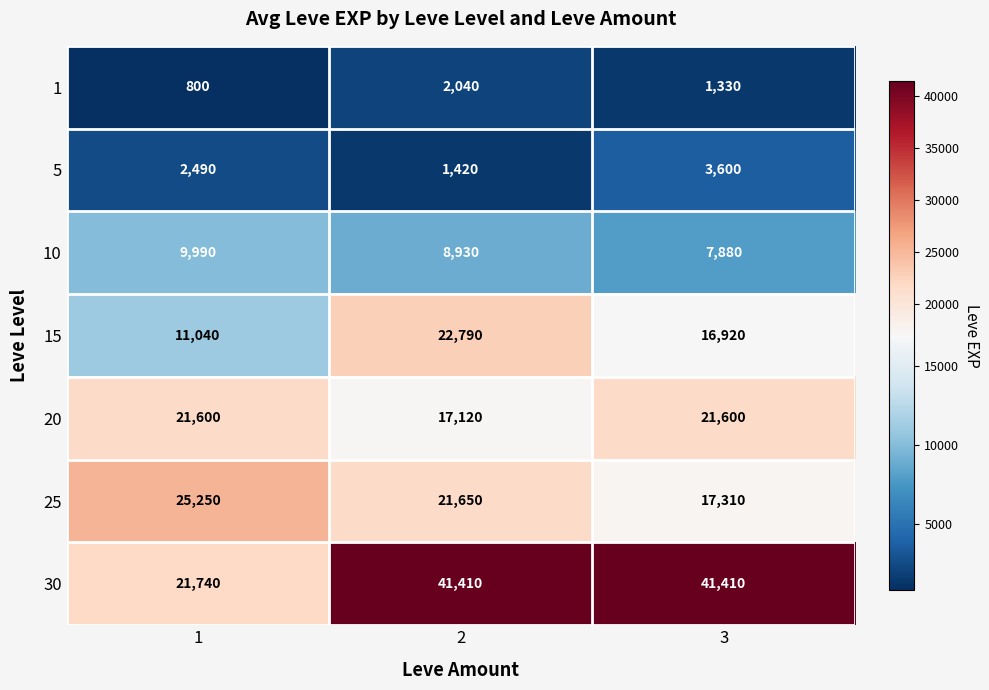

Which category has the lowest value across all series?

1